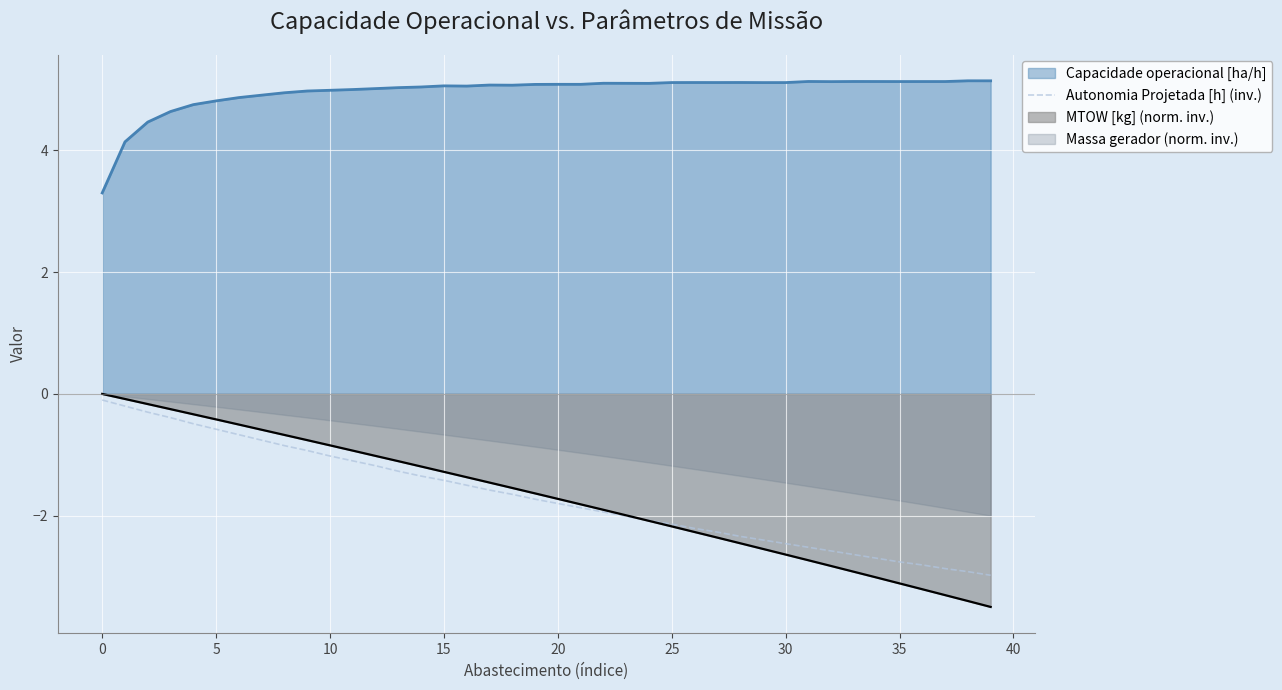

What is the lowest value of the Autonomia Projetada [h] (inv.) series?

-3.0